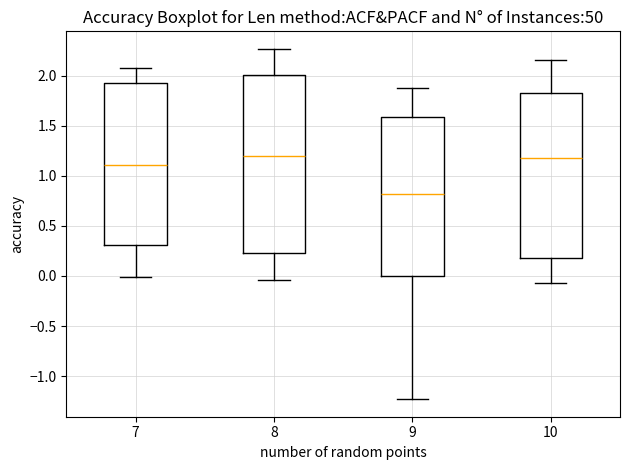

Where is the lower edge of the box at x = 8 on the y-axis? The values are not printed on the chart, so give them approximately, as read against the axis.

0.25